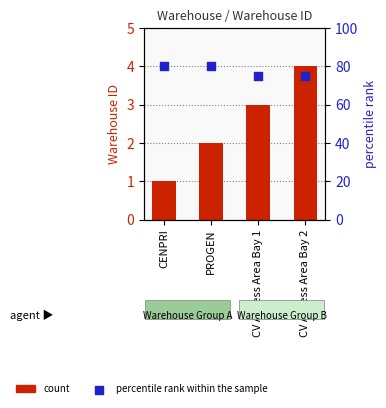

Which series contains the lowest Y value?

count